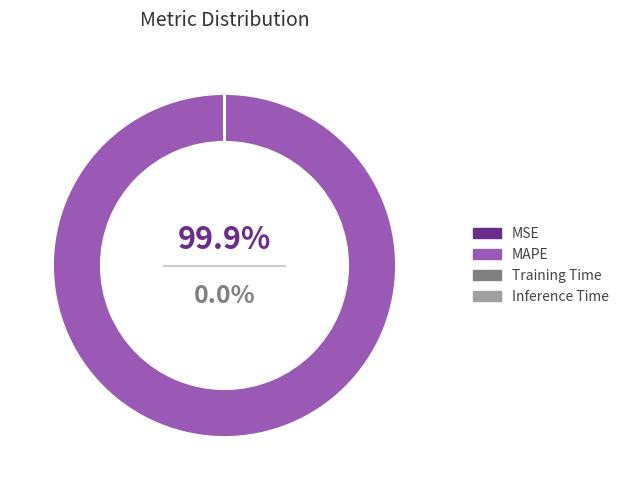

How many slices are in this pie chart?

4